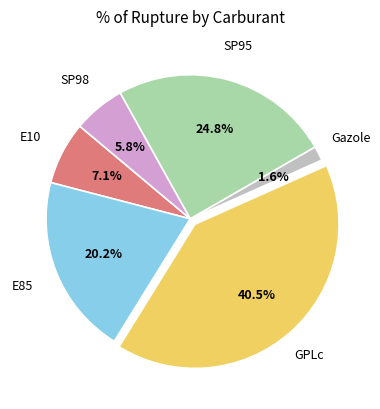

Is there any slice that represents more than half of the pie?

No